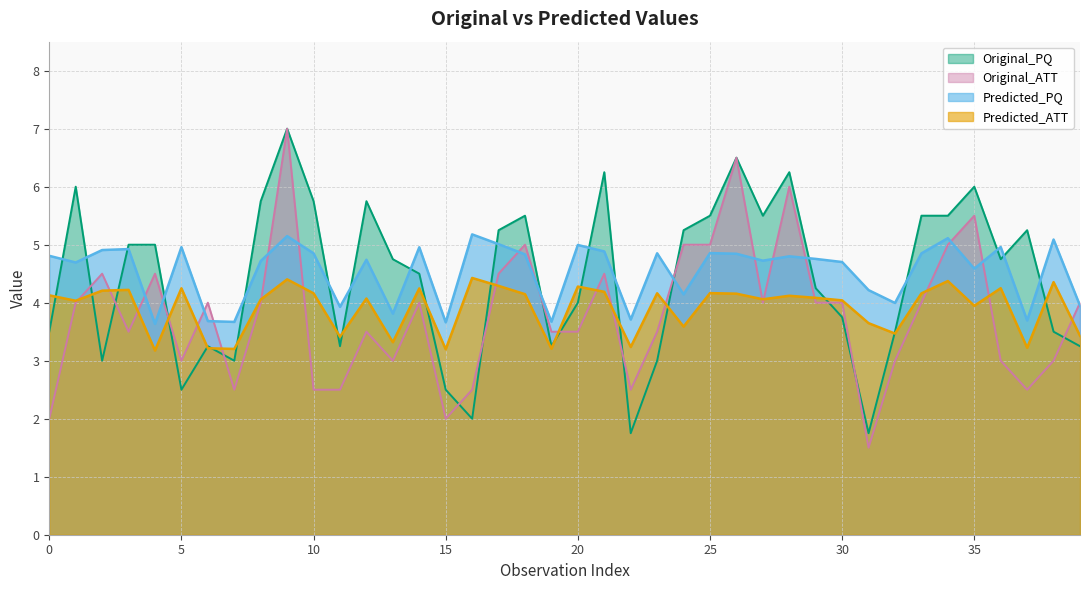

What is the value of the Original_ATT point at the 5th from the left?

4.5